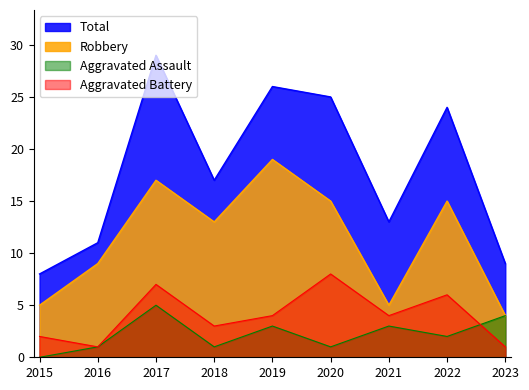

What is the total value across all series at 2017?

58